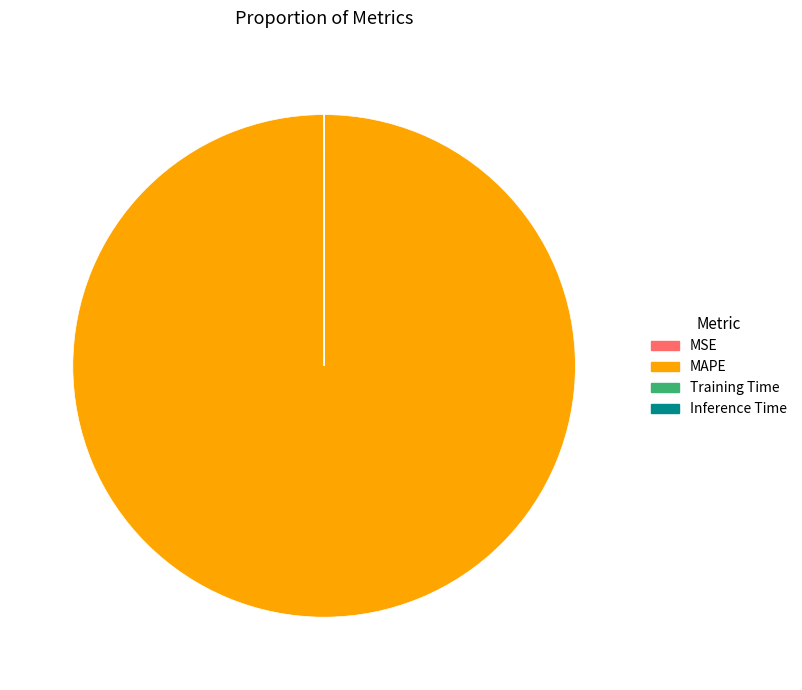

Is there any slice that represents more than half of the pie?

Yes